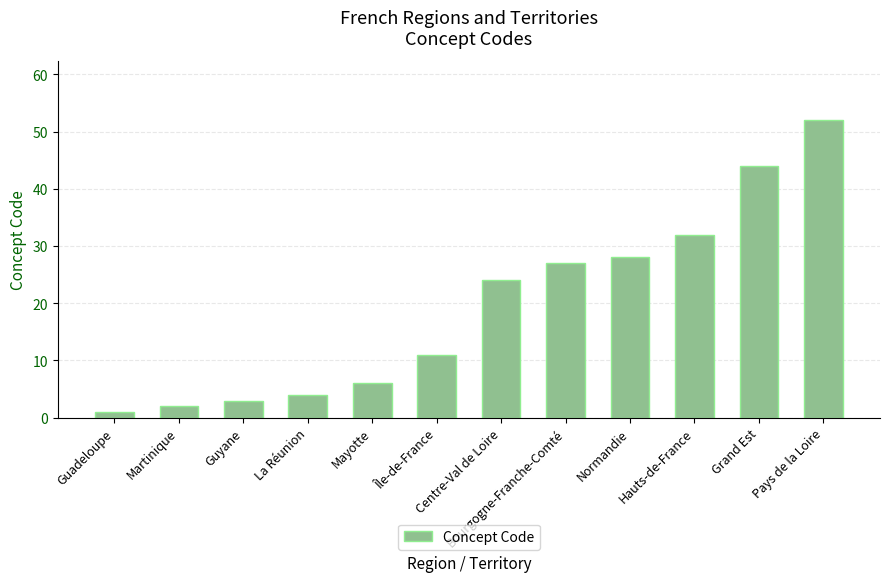

List the labels in order of value, smallest first.

Guadeloupe, Martinique, Guyane, La Réunion, Mayotte, Île-de-France, Centre-Val de Loire, Bourgogne-Franche-Comté, Normandie, Hauts-de-France, Grand Est, Pays de la Loire